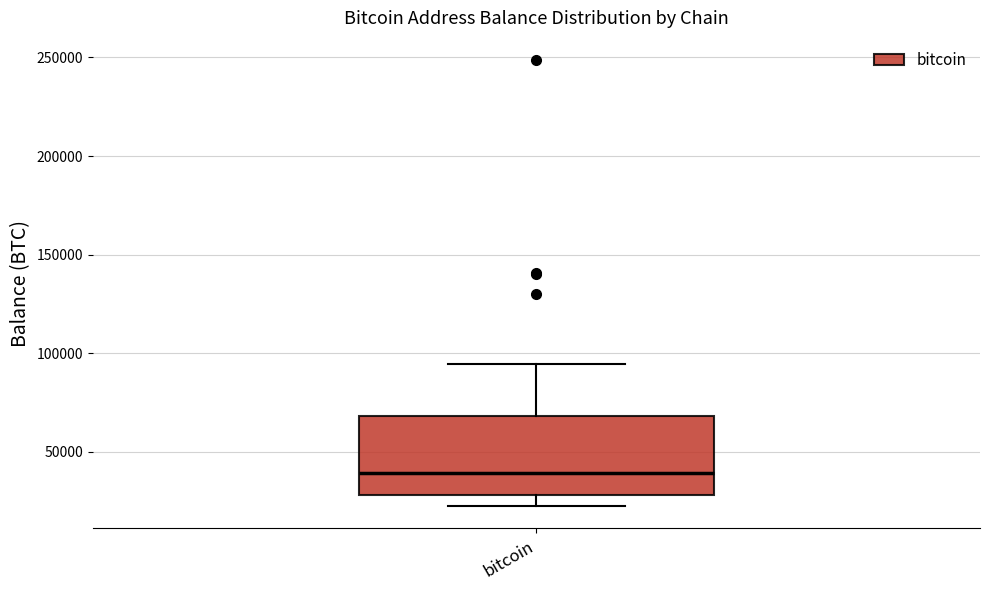

Where does the upper whisker of the box for bitcoin end on the y-axis? The values are not printed on the chart, so give them approximately, as read against the axis.

95000